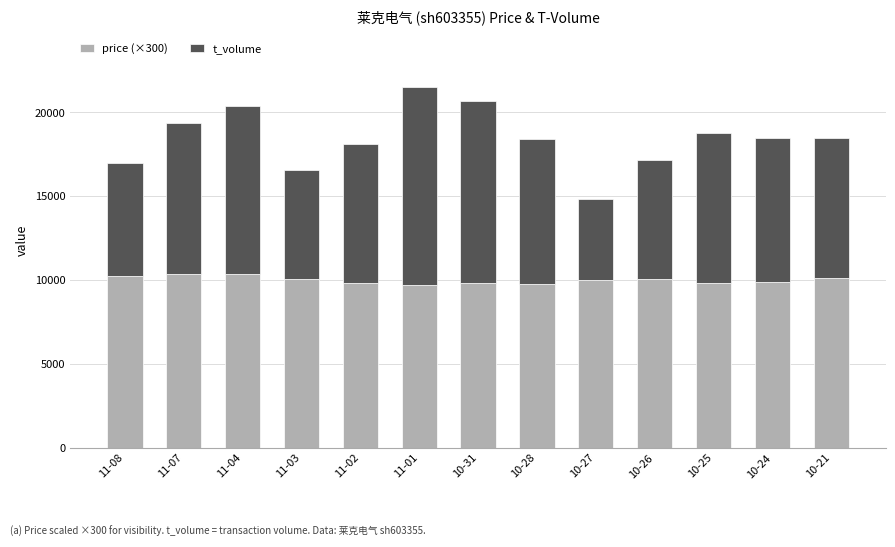

What is the approximate value of price (×300) at 10-27?

10008